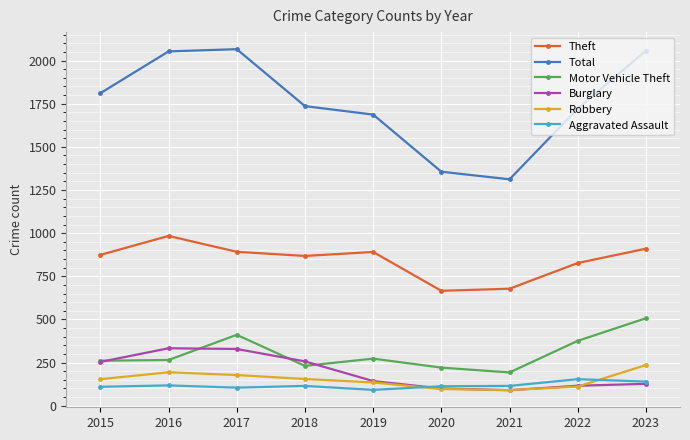

How many lines are shown in the chart?

6